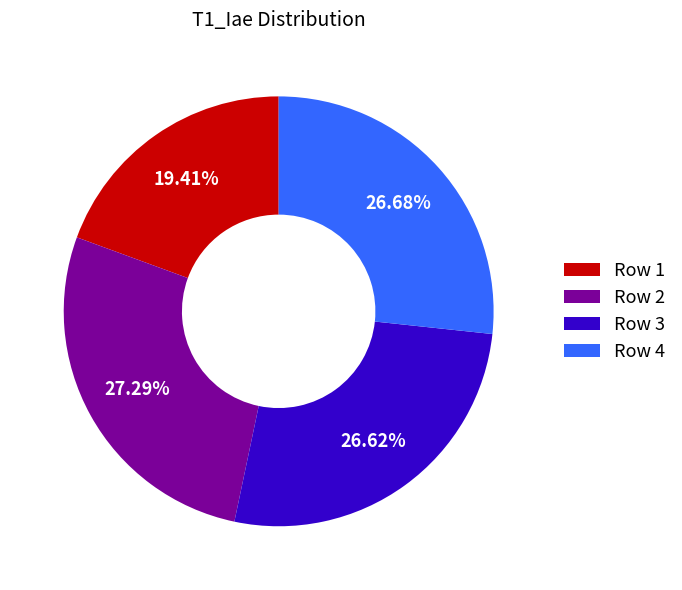

Which has a higher value, Row 2 or Row 4?

Row 2